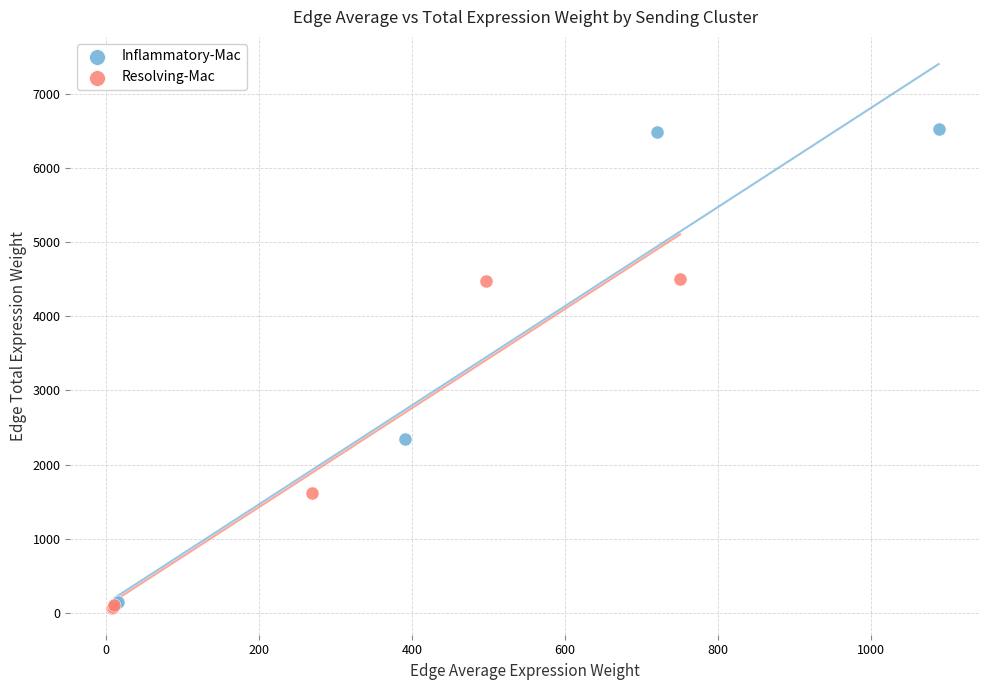

Which series has the largest Y range (max minus min)?

Inflammatory-Mac